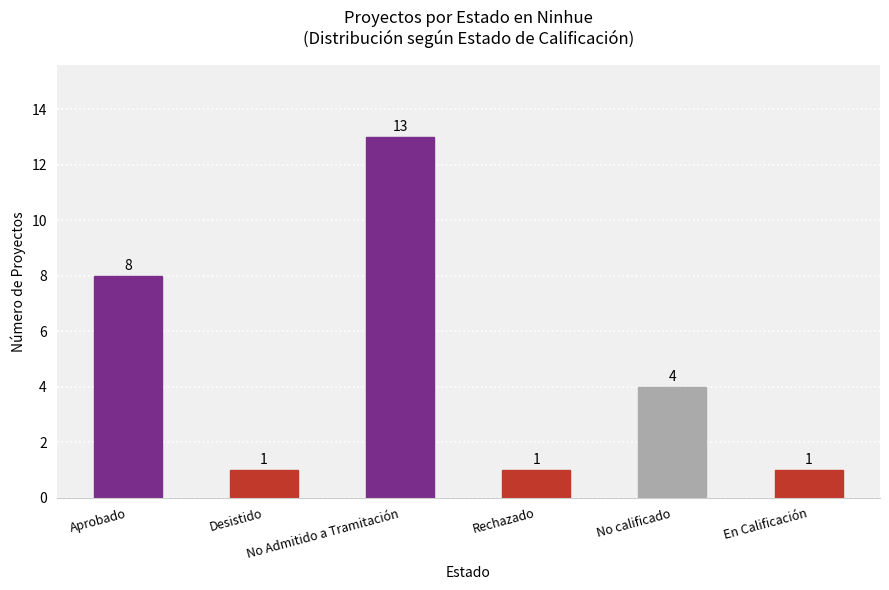

How many data points are less than 4?

3